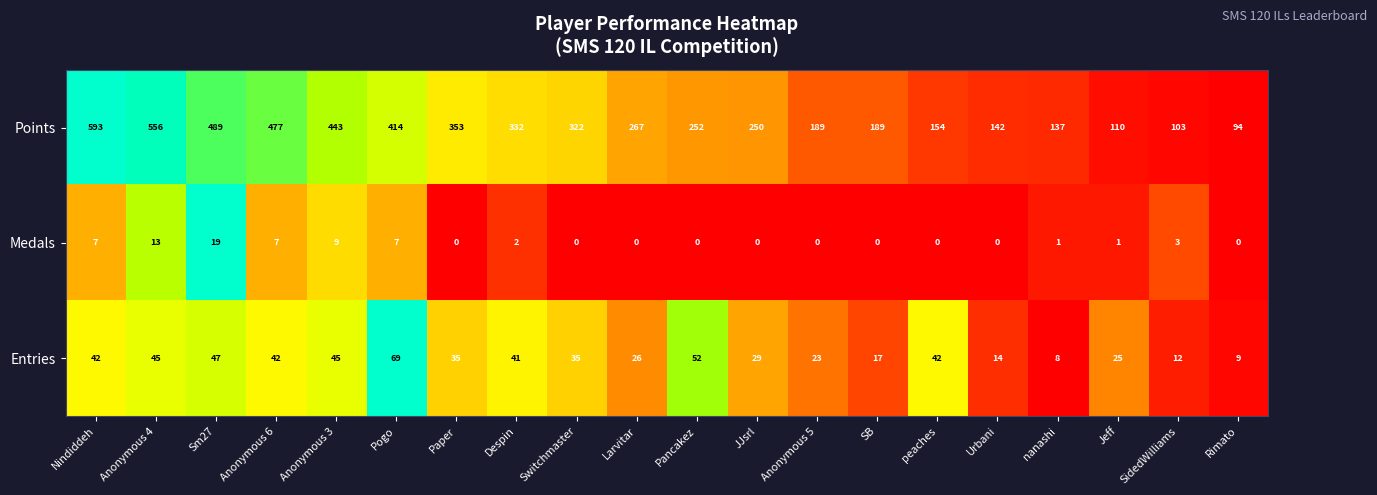

The Medals series shows 19 at Sm27. True or false?

True